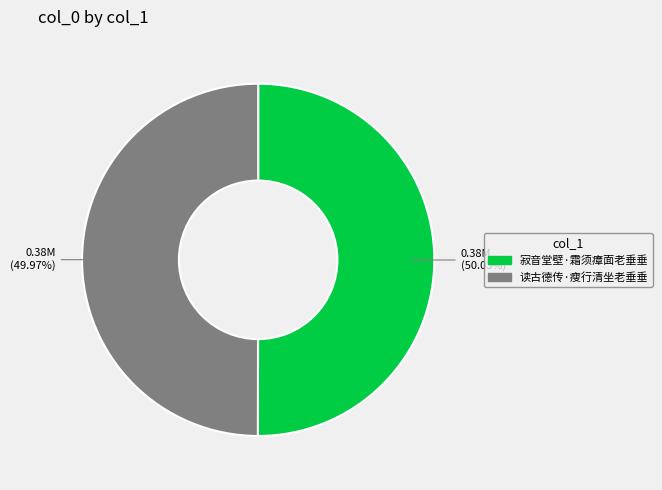

How many slices are in this pie chart?

2